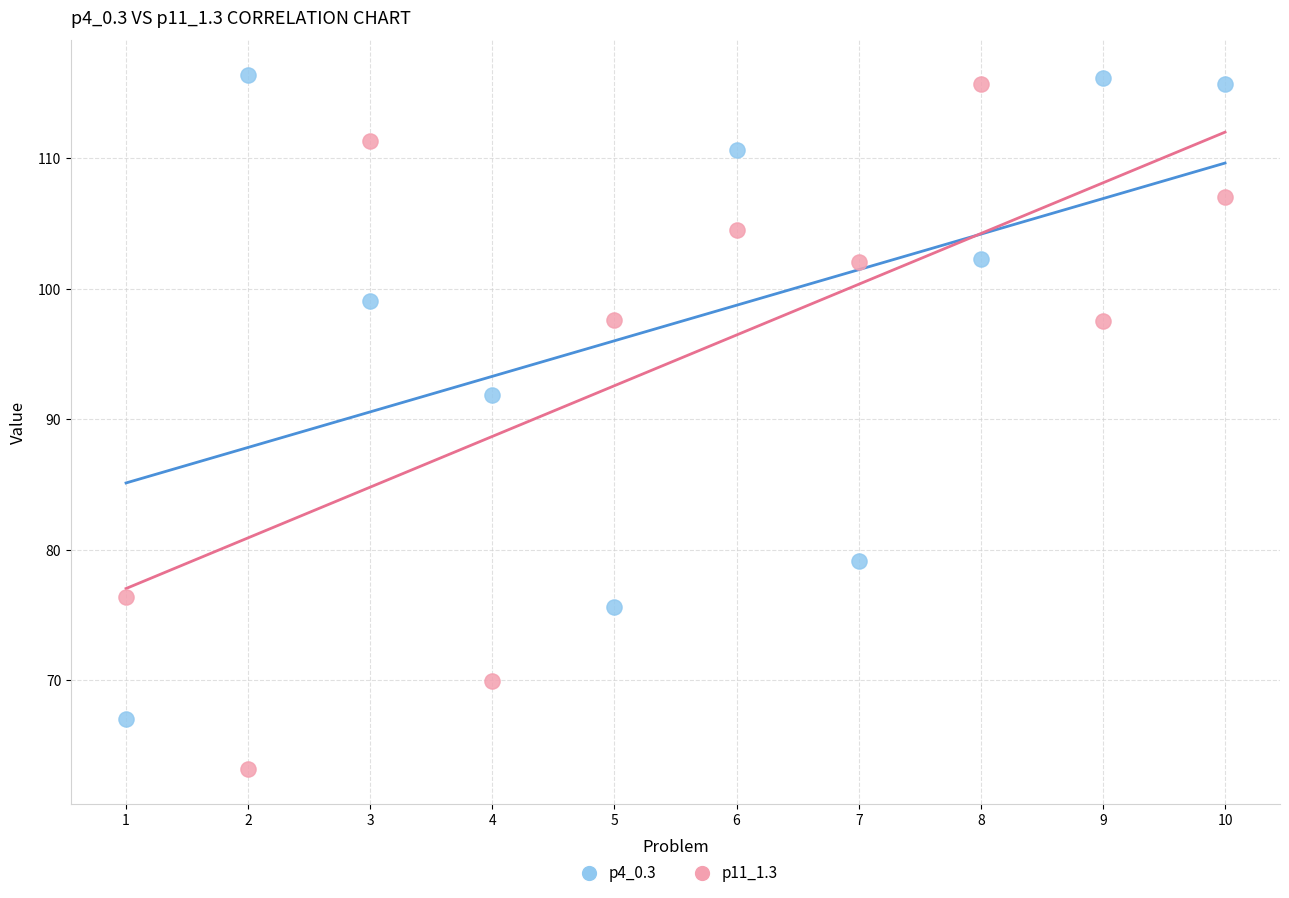

In the p11_1.3 series, what Y value is closest to 89?

97.5